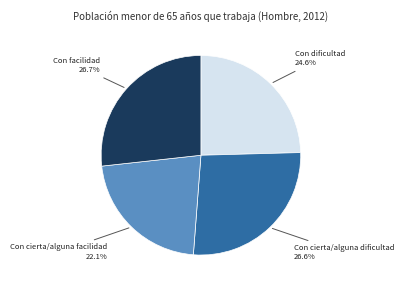

To the nearest percent, what is the combined percentage of Con cierta/alguna facilidad and Con facilidad?

49%